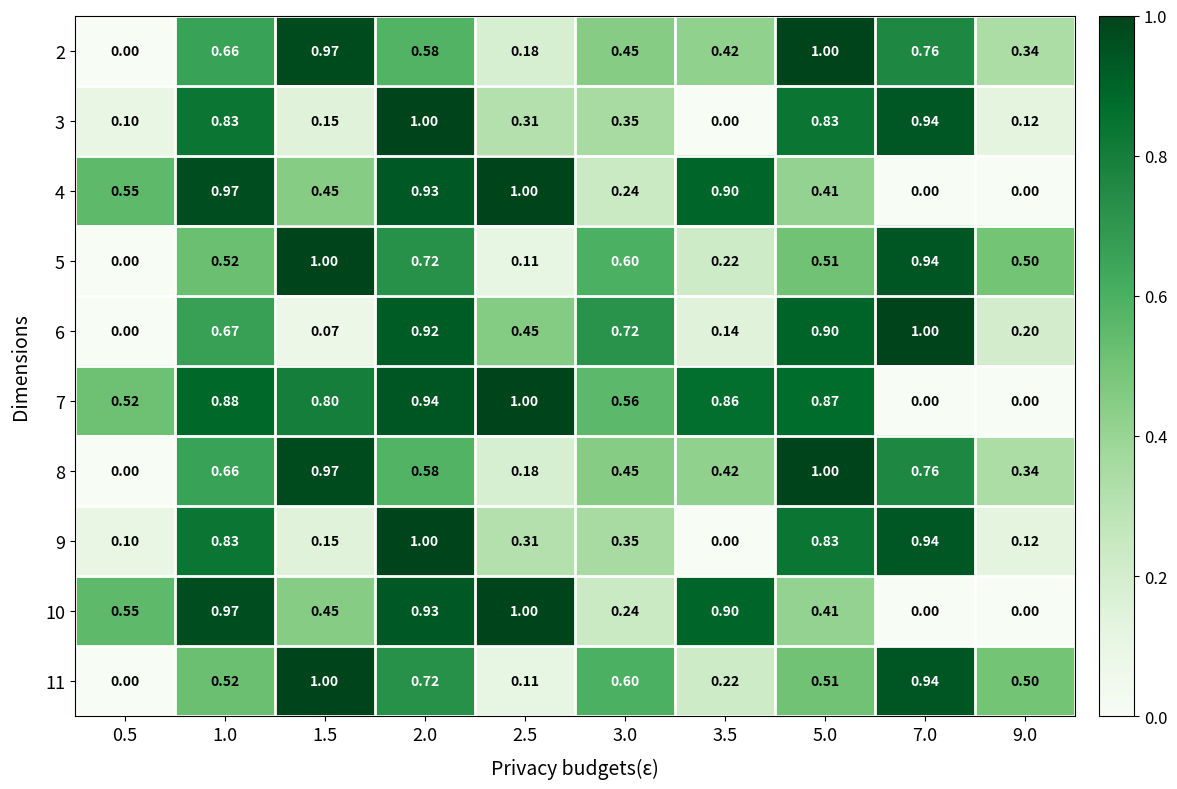

Is the value of 2 at 7.0 greater than the value of 6 at 3.5?

Yes